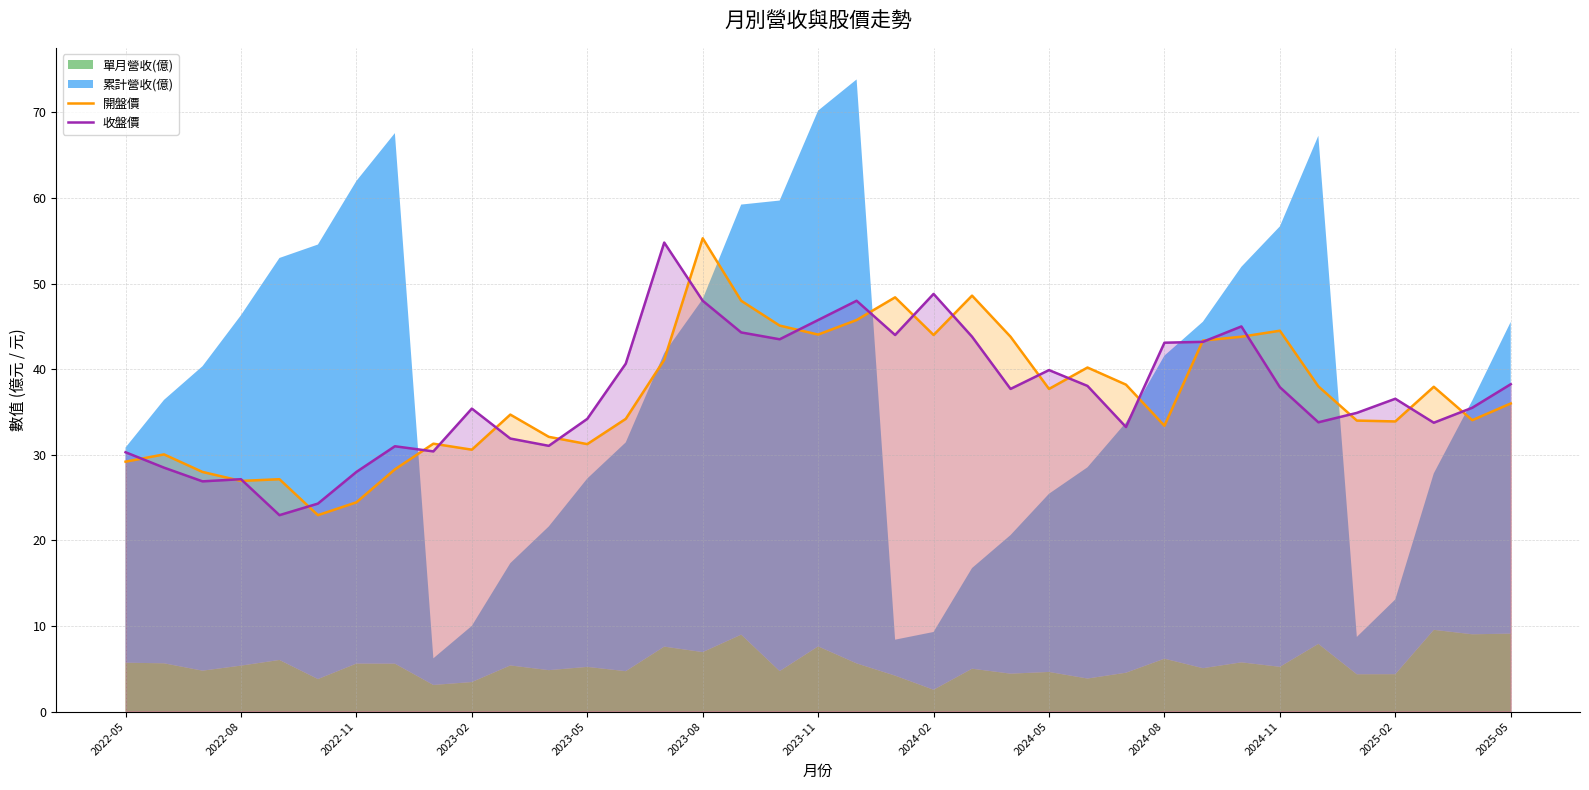

Is it true that 收盤價 equals 27.1 at 2022-08?

True